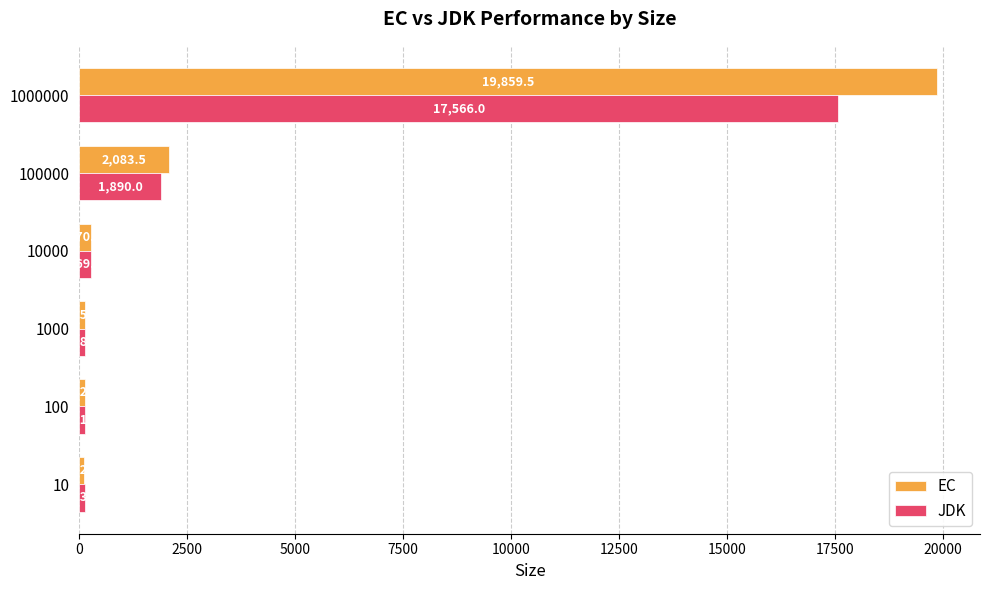

Is the value of EC at 10000 greater than the value of JDK at 100?

Yes